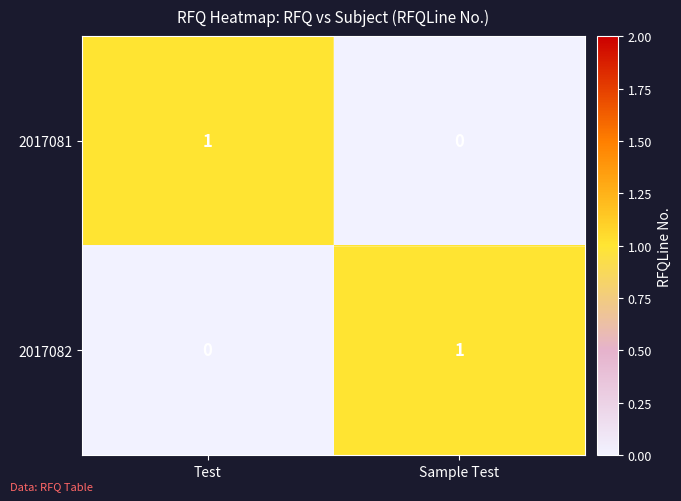

At which label does 2017082 reach its peak?

Sample Test